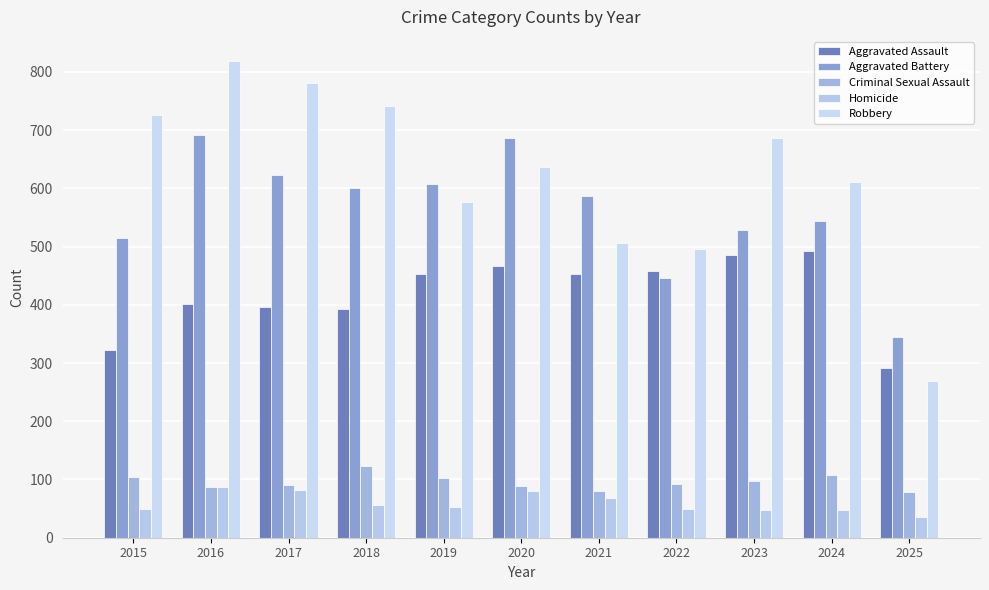

What is the difference between the maximum and second lowest values in the Criminal Sexual Assault series?

43